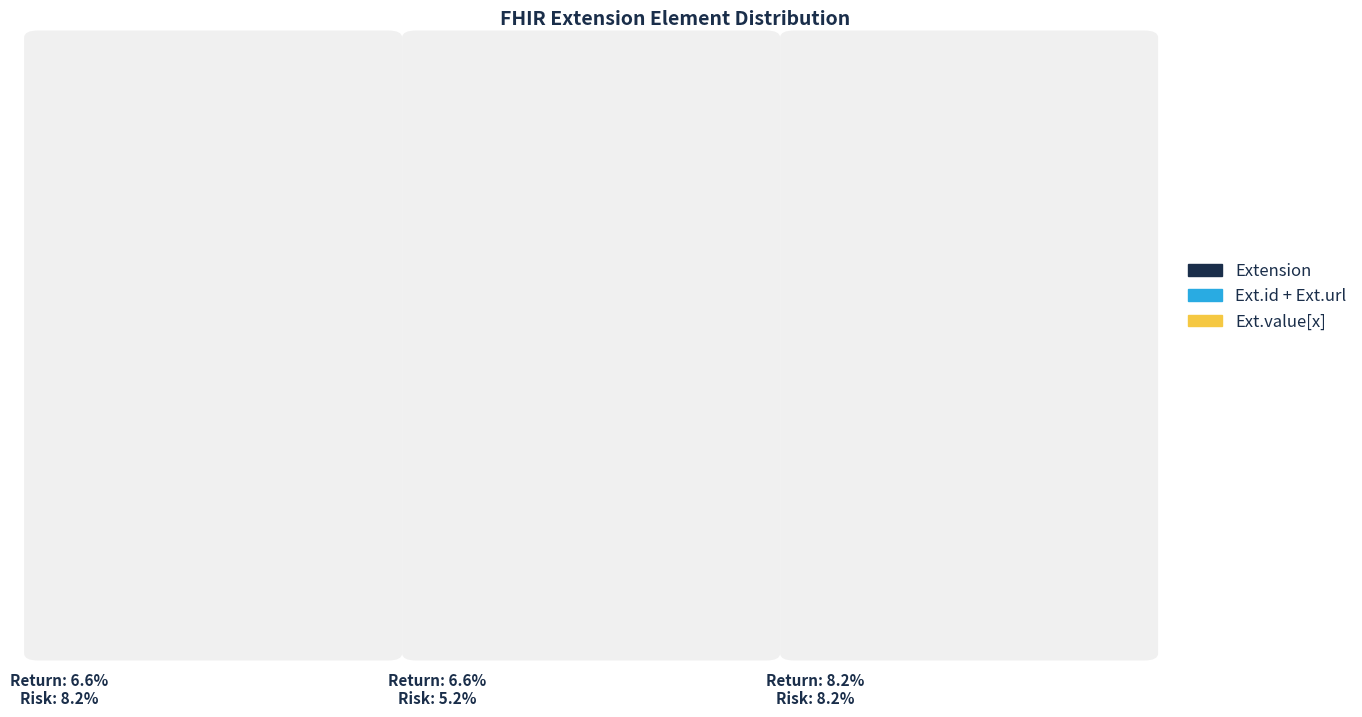

True or false: Extension accounts for 1% of the total.

False